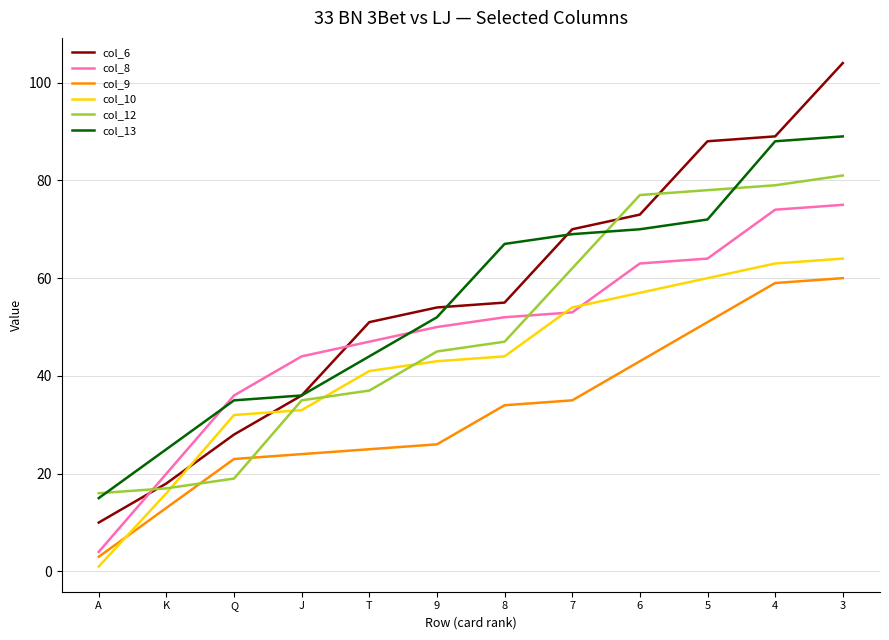

What is the maximum value shown in the chart?

104